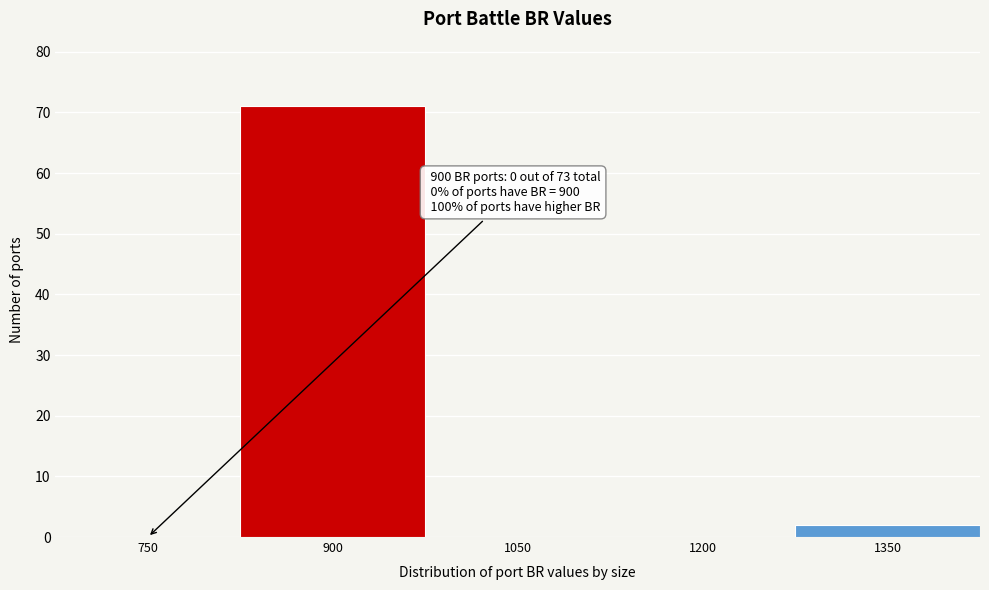

Reading right to left, what are all the values shown in this chart?

1350=2	1200=0	1050=0	900=71	750=0